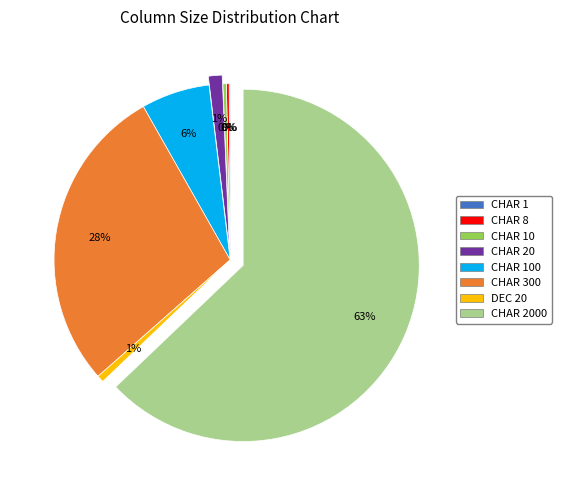

Is there any slice that represents more than half of the pie?

Yes